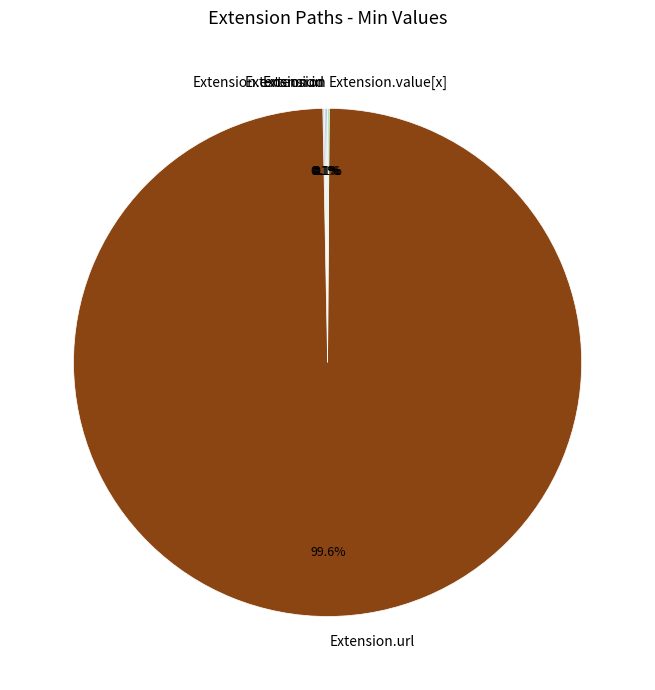

Does any single category account for the majority?

Yes